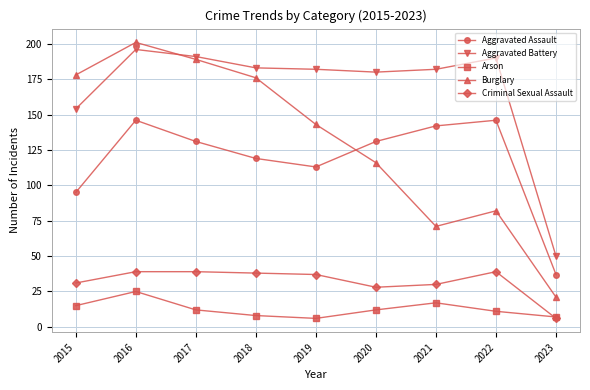

List the series in order of their peak value, highest first.

Burglary, Aggravated Battery, Aggravated Assault, Criminal Sexual Assault, Arson